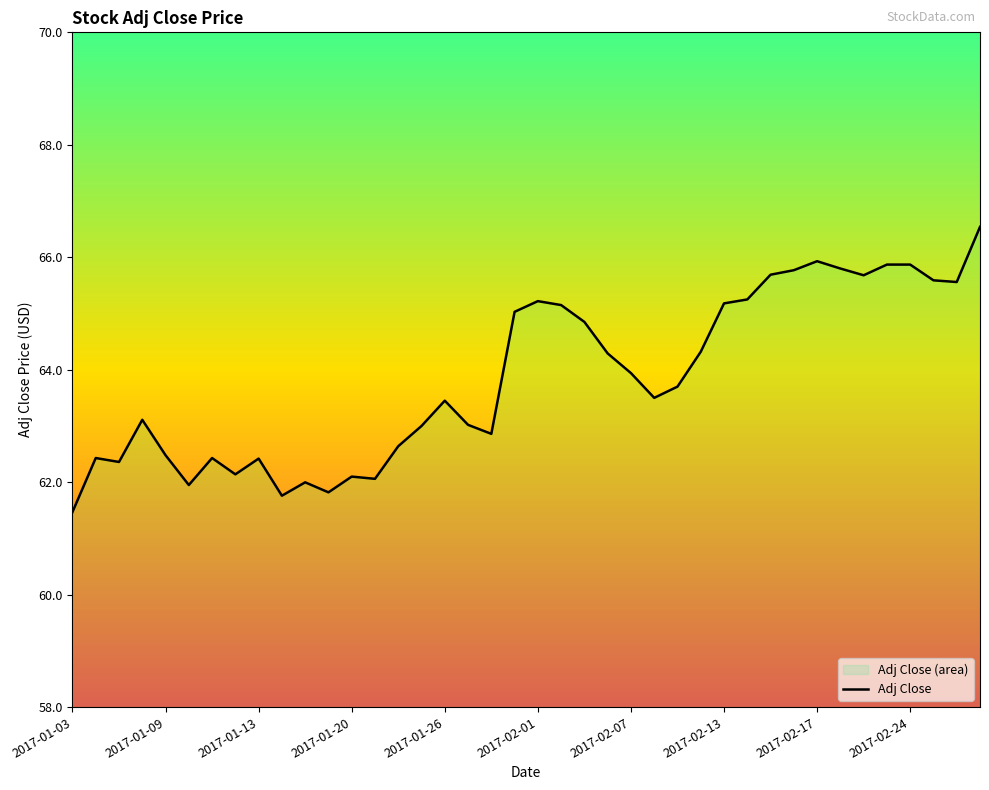

Is this an area chart (filled region under the line)?

No